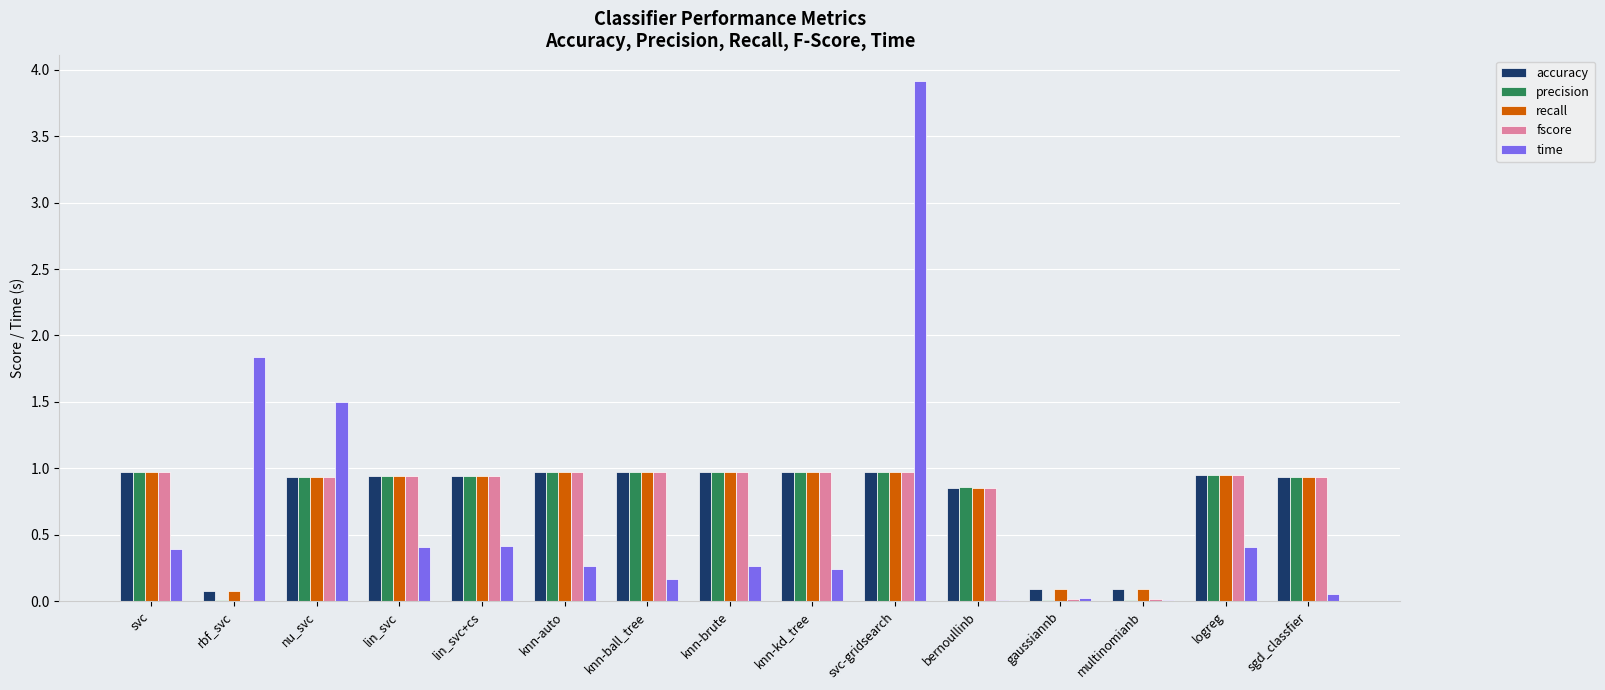

What is the sum of all recall values?

11.6